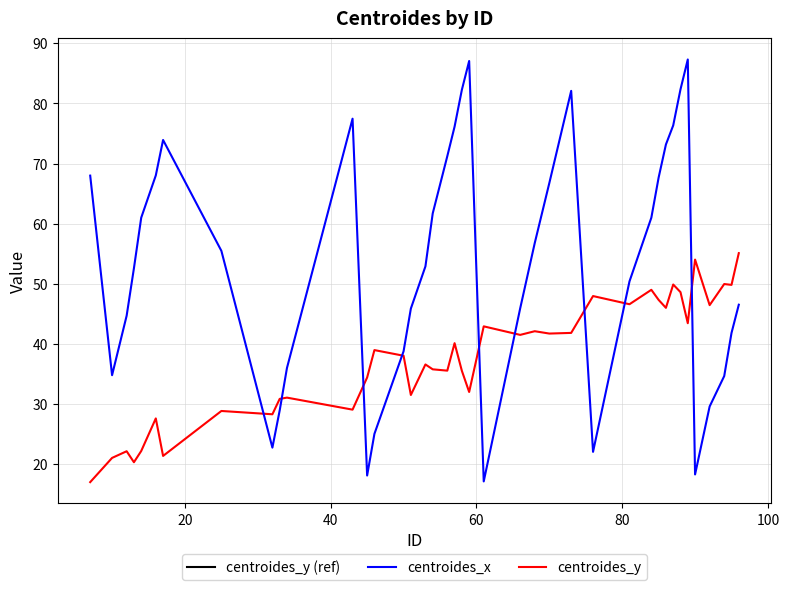

Which series has the largest total across all categories?

centroides_x